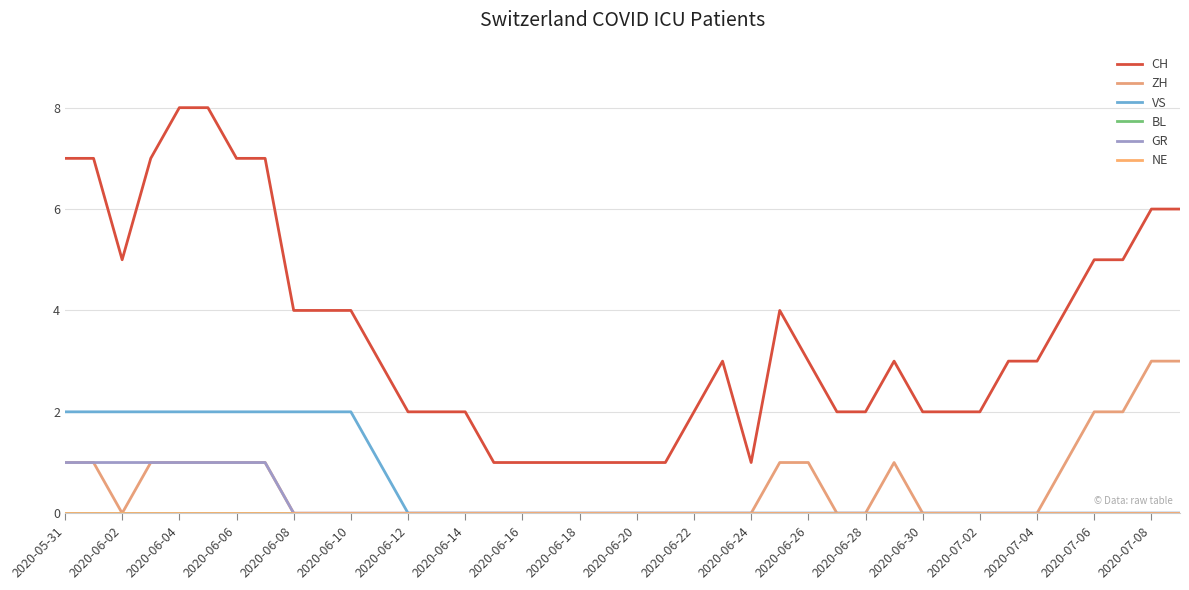

Is this an area chart (filled region under the line)?

No